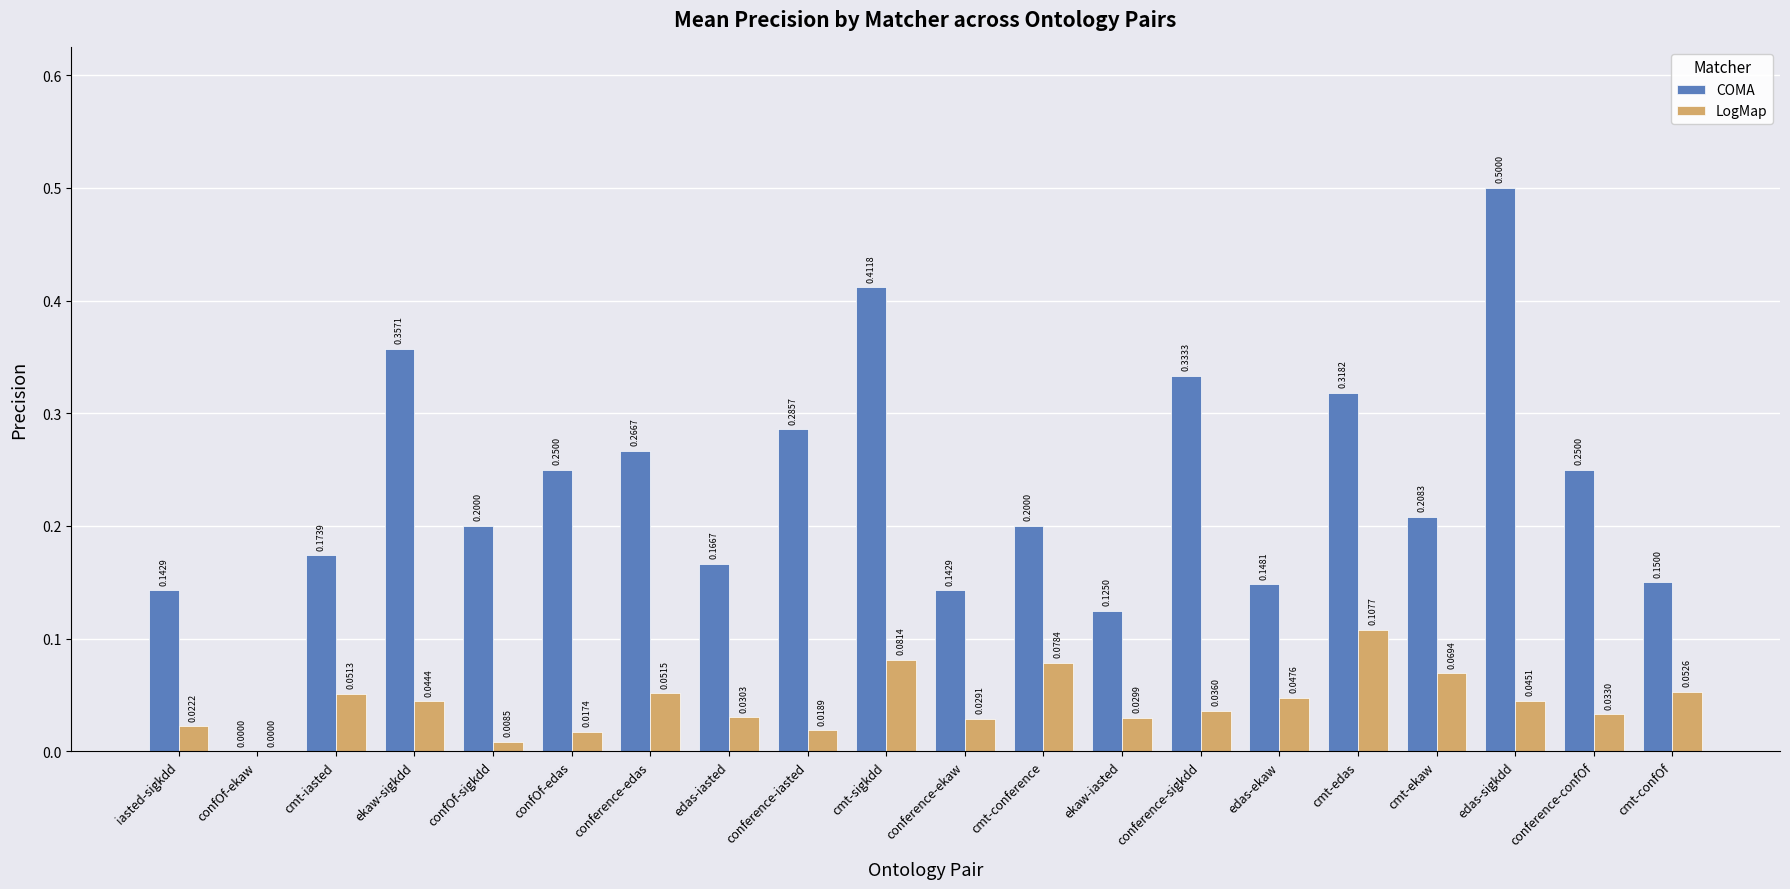

How many COMA values are between 0 and 1?

20